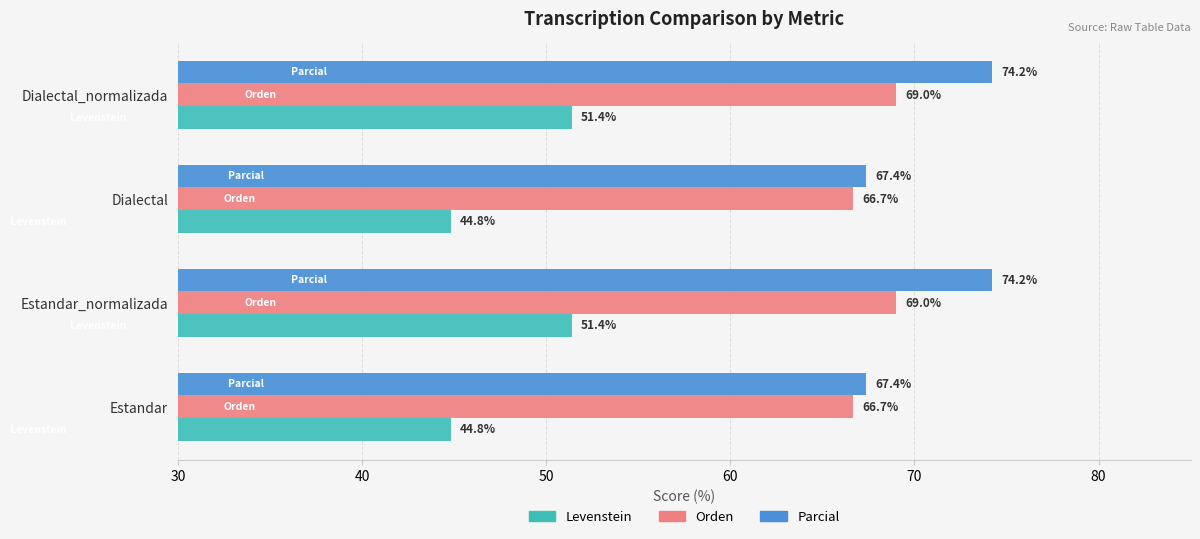

Read the Levenstein value at Estandar.

44.8